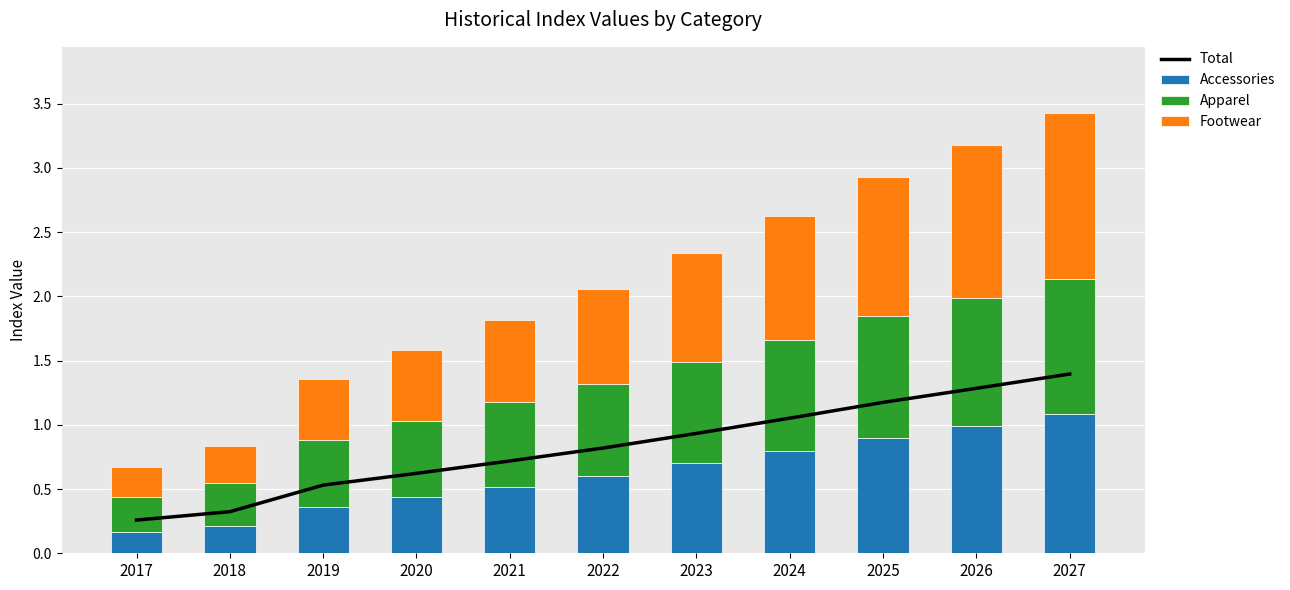

The value of Footwear at 2018 is 0.1. True or false?

False